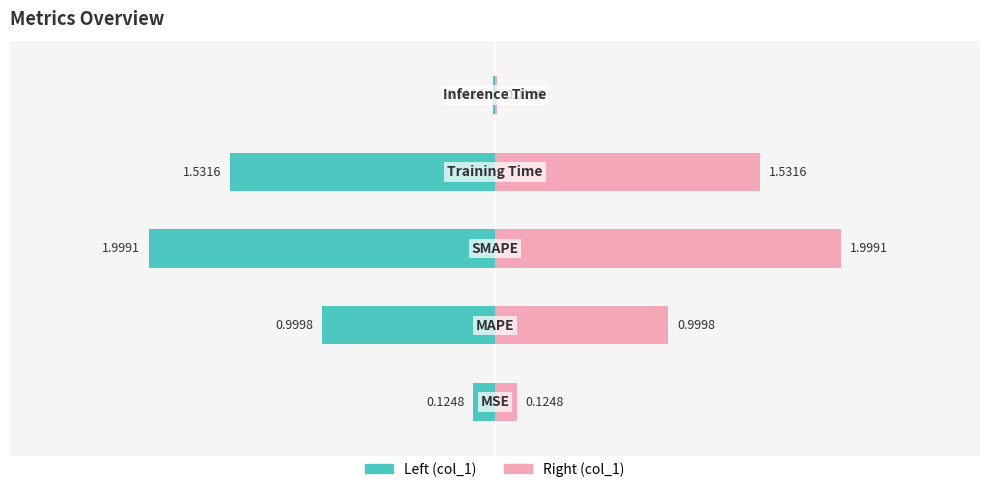

Reading right to left, extract all data points from this chart.

Inference Time=0.0	Training Time=1.5	SMAPE=2.0	MAPE=1.0	MSE=0.1